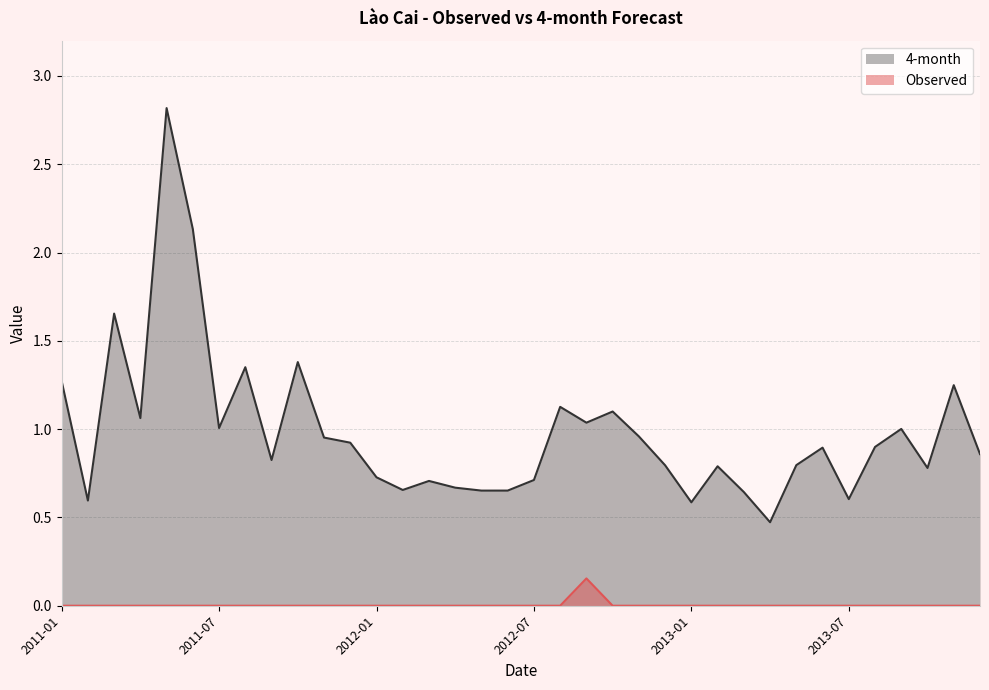

What is the spread (max minus min) of values at 2012-02?

0.7